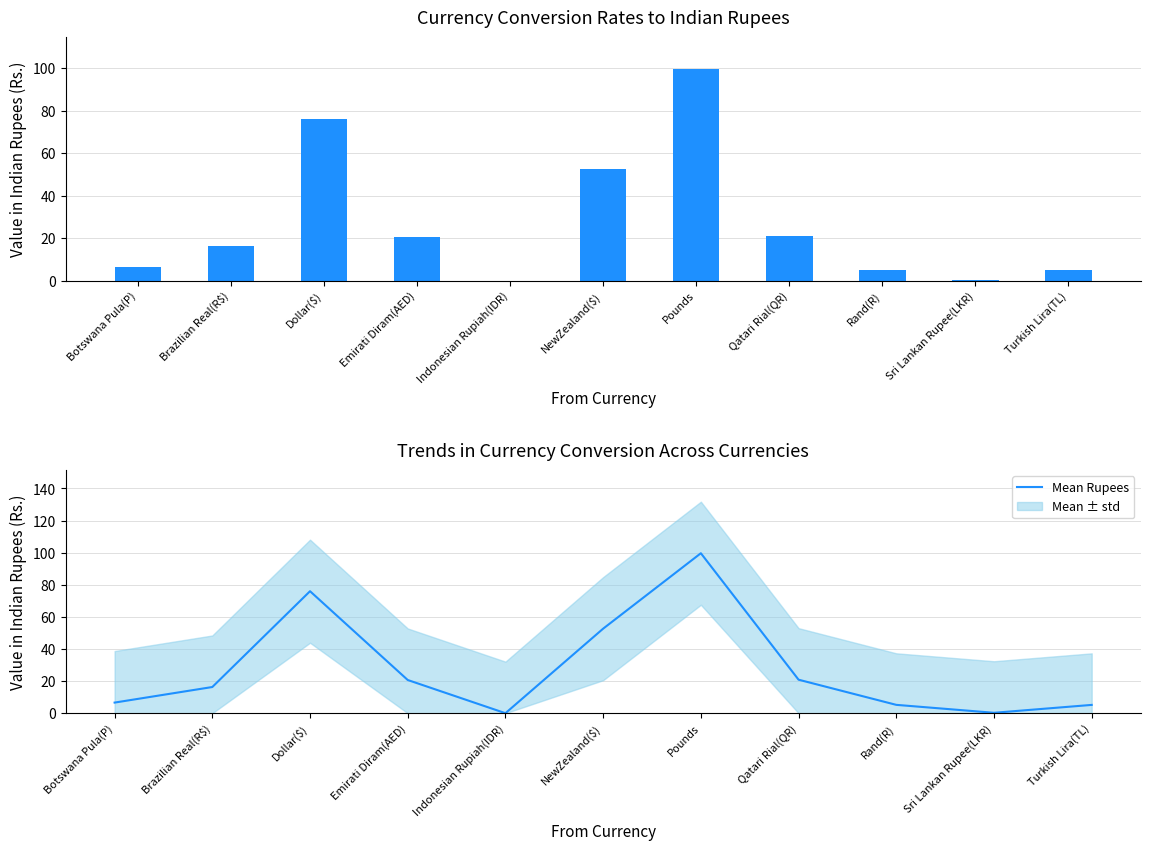

Reading right to left, what are all the values shown in this chart?

Rupees: Turkish Lira(TL)=5.2	Sri Lankan Rupee(LKR)=0.3	Rand(R)=5.2	Qatari Rial(QR)=20.9	Pounds=99.7	NewZealand($)=52.7	Indonesian Rupiah(IDR)=0.0	Emirati Diram(AED)=20.7	Dollar($)=76.0	Brazilian Real(R$)=16.3	Botswana Pula(P)=6.6
Mean Rupees: Turkish Lira(TL)=5.2	Sri Lankan Rupee(LKR)=0.3	Rand(R)=5.2	Qatari Rial(QR)=20.9	Pounds=99.7	NewZealand($)=52.7	Indonesian Rupiah(IDR)=0.0	Emirati Diram(AED)=20.7	Dollar($)=76.0	Brazilian Real(R$)=16.3	Botswana Pula(P)=6.6